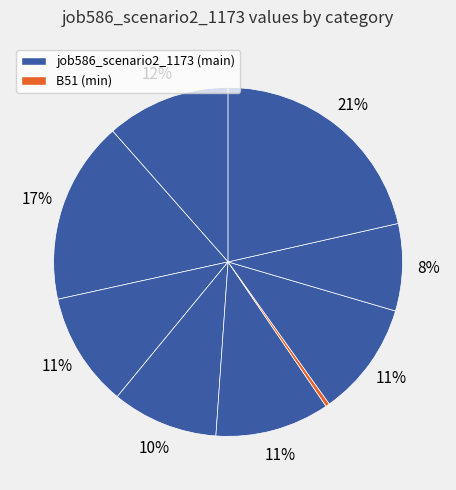

Rank the categories by value from lowest to highest.

B51, in4, cn12, B11, B54, os4, in27, B14, B33